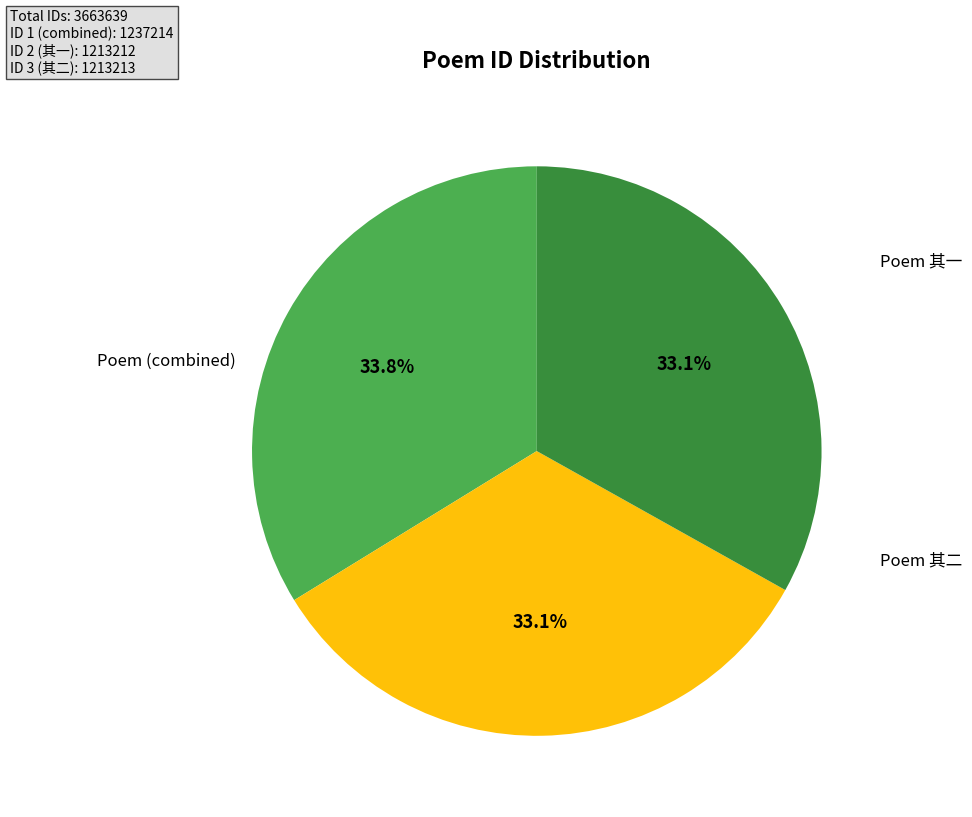

Does any single category account for the majority?

No